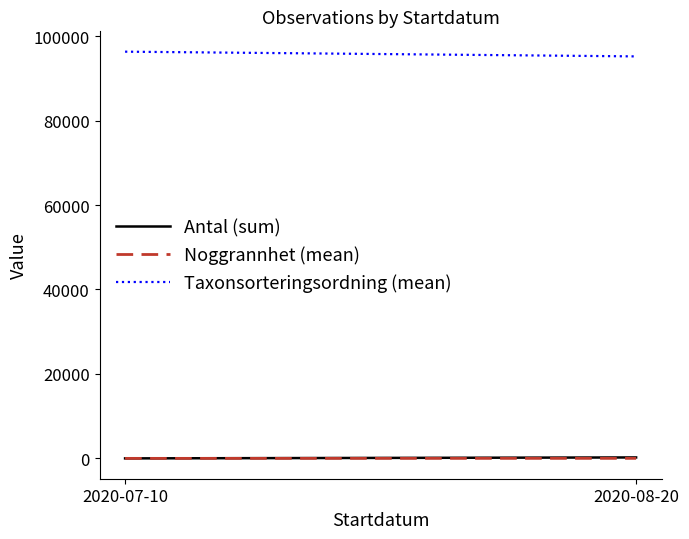

At 2020-07-10, list the series in order from smallest to largest.

Antal (sum), Noggrannhet (mean), Taxonsorteringsordning (mean)